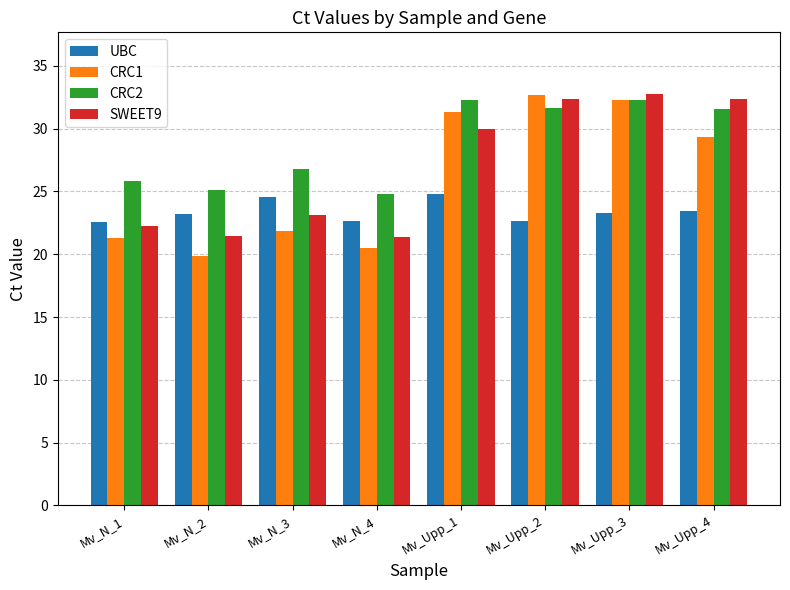

What is the spread (max minus min) of values at Mv_Upp_1?

7.5